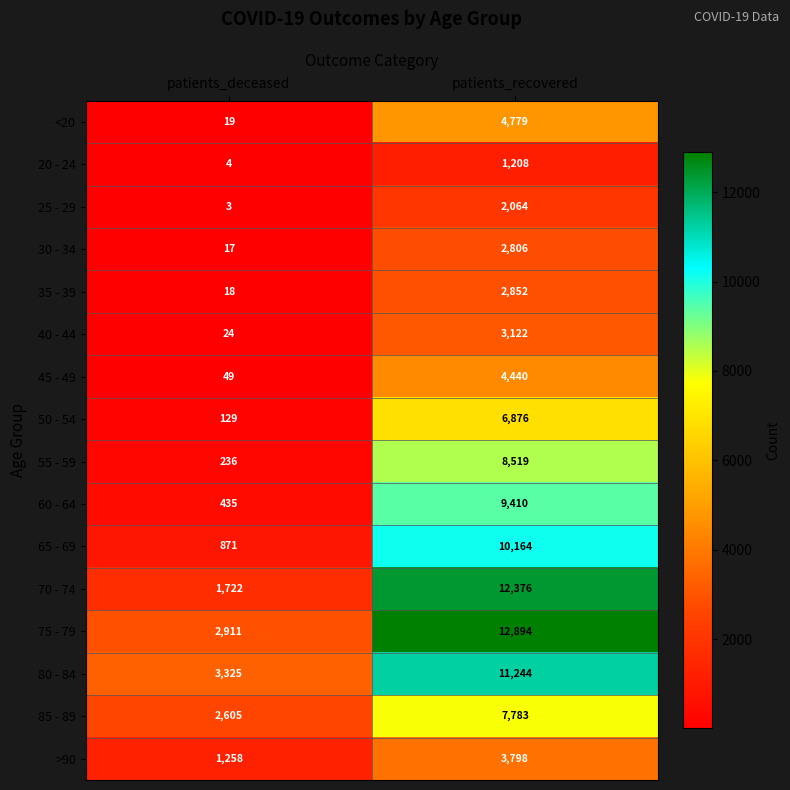

Is it true that <20 equals 4779 at patients_recovered?

True